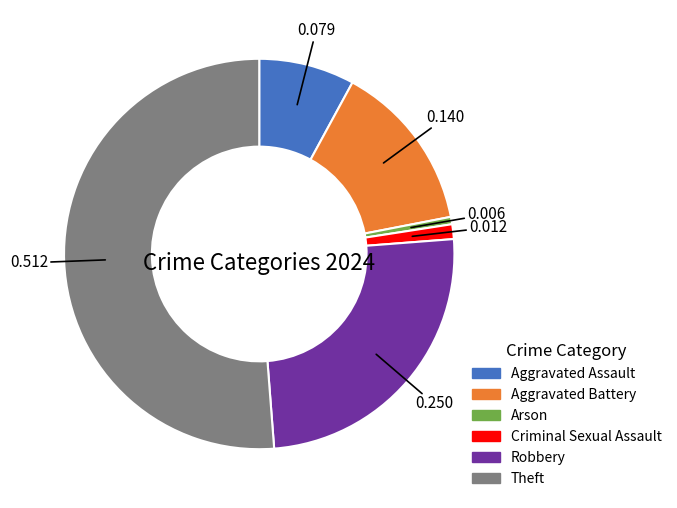

The Robbery slice represents 17% of the pie. True or false?

False